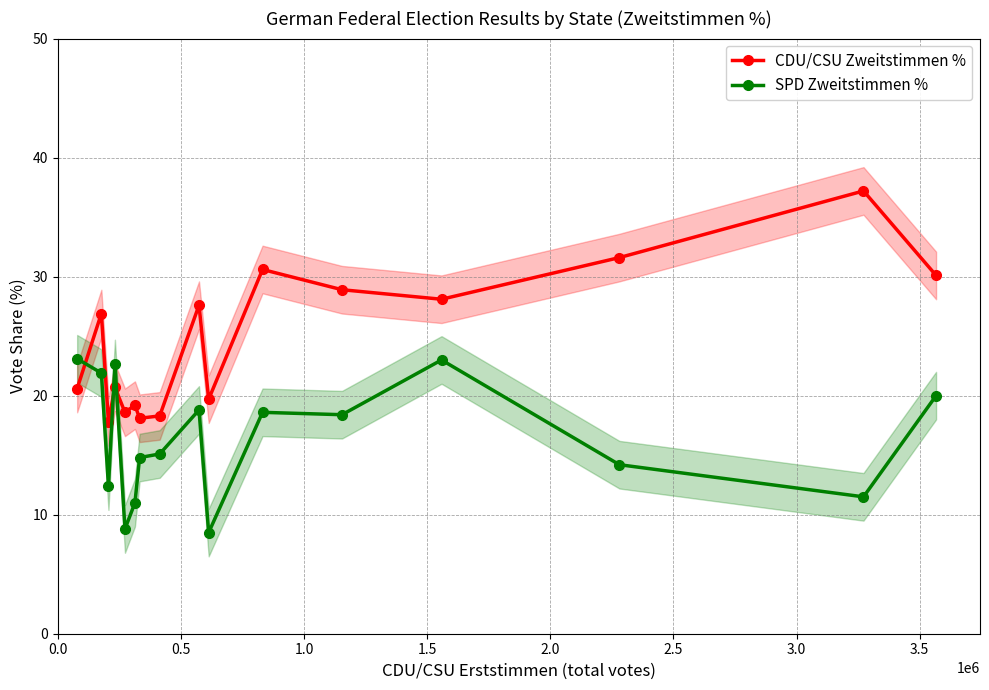

Is this an area chart (filled region under the line)?

No